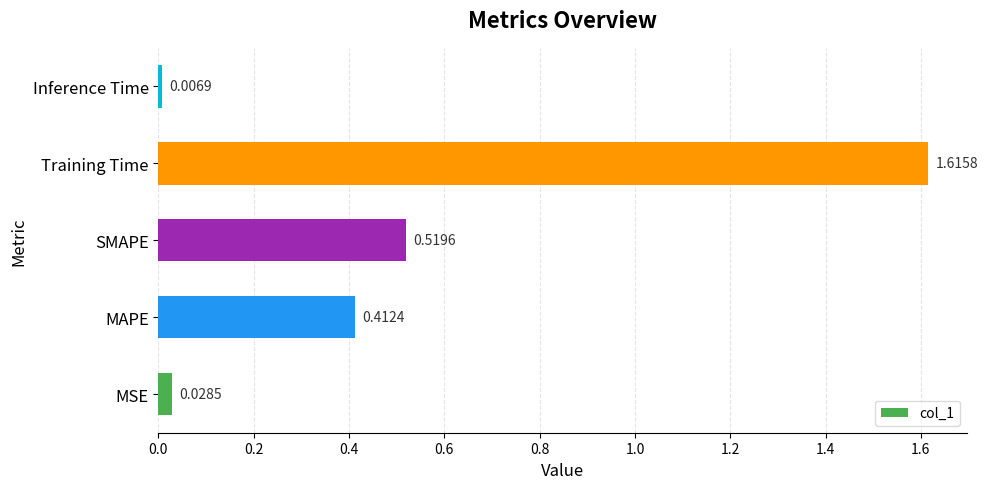

Does the chart contain any negative values?

No